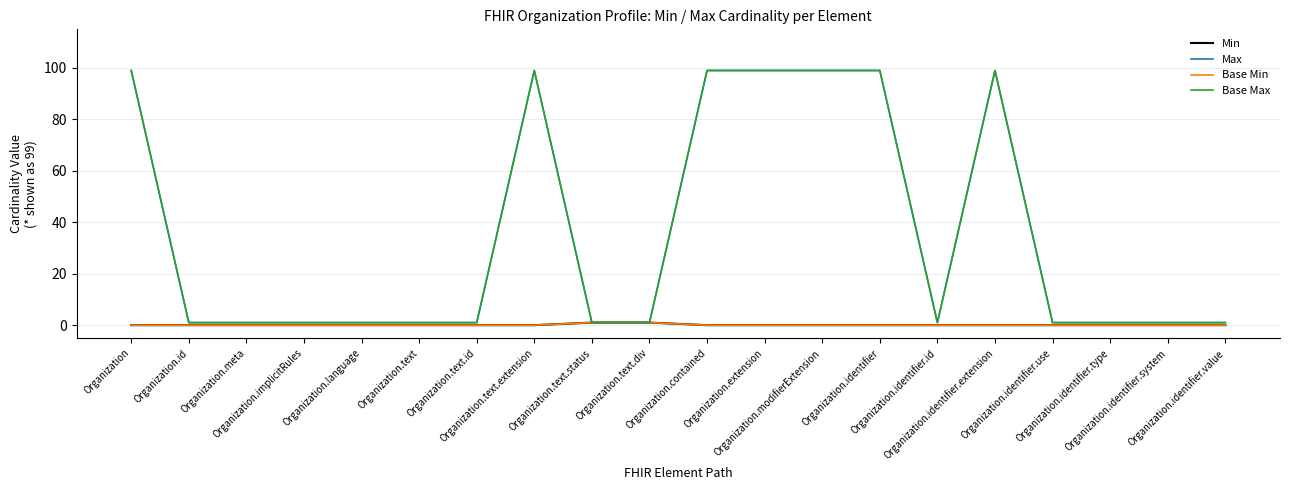

Does the chart have visible grid lines?

Yes